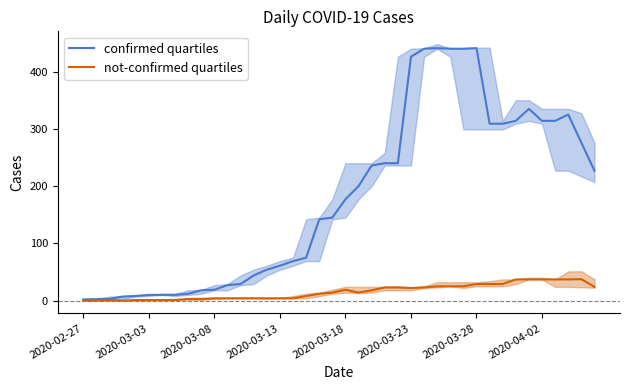

True or false: confirmed quartiles and not-confirmed quartiles cross at least once.

False